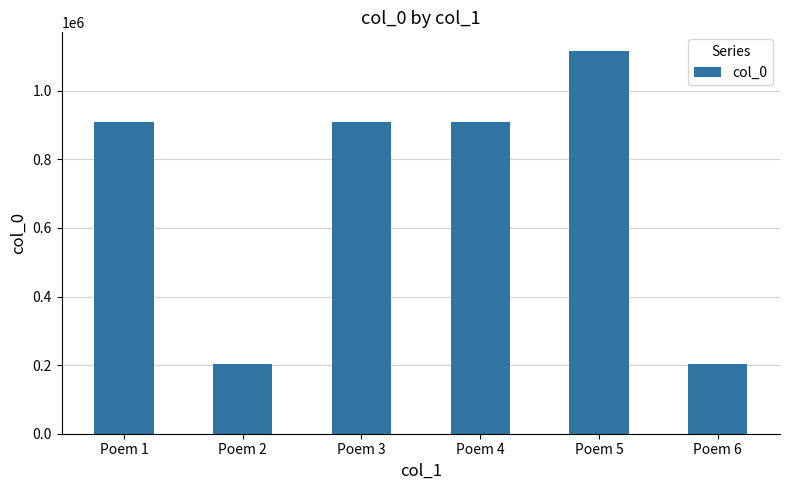

What is the value of the 3rd bar from the left?

909909